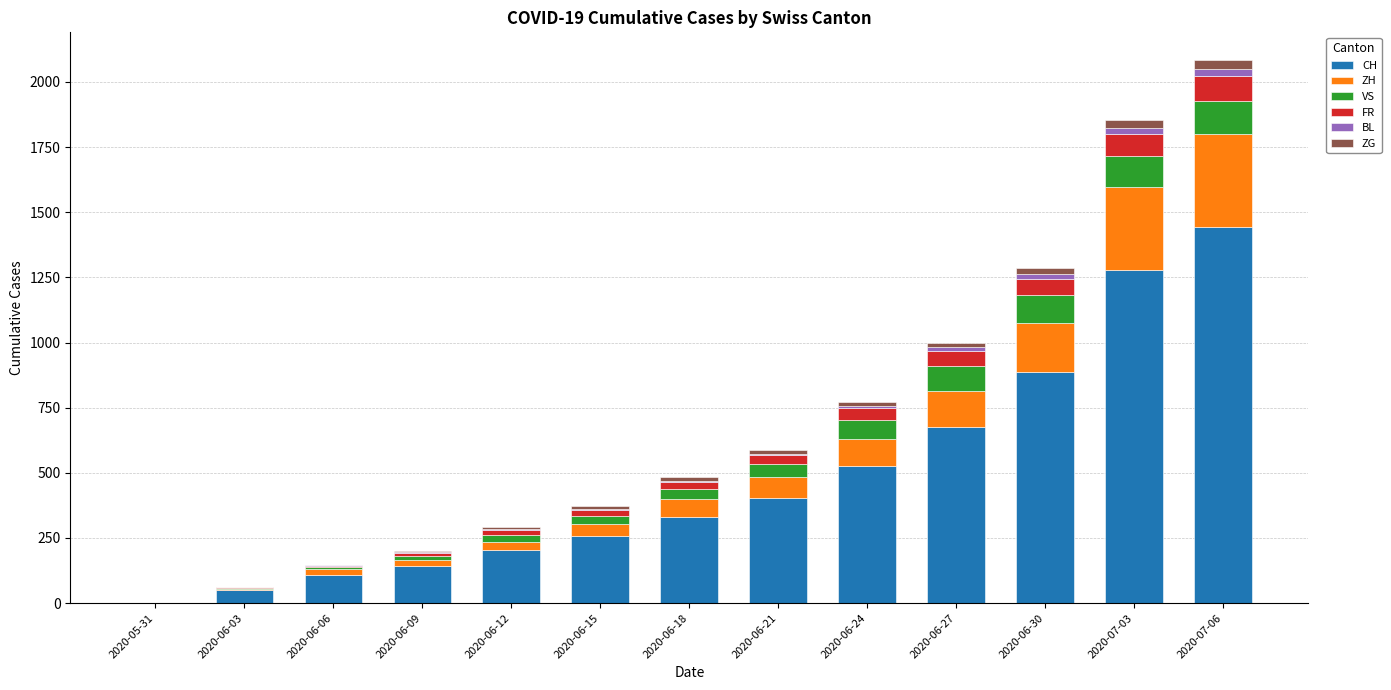

Which series has the widest spread of values?

CH